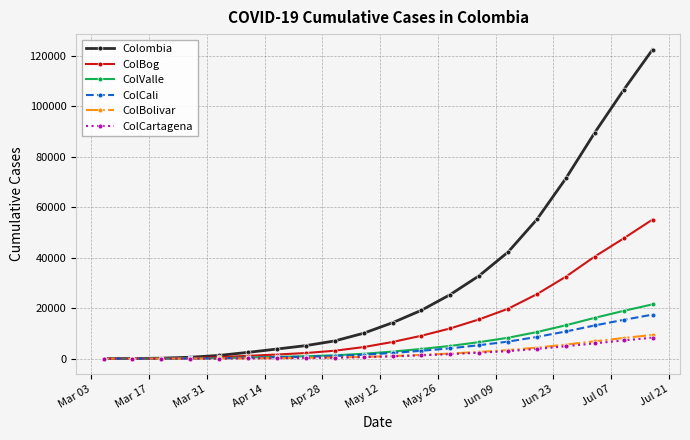

What is the difference between the second highest and minimum values in the ColBolivar series?

8148